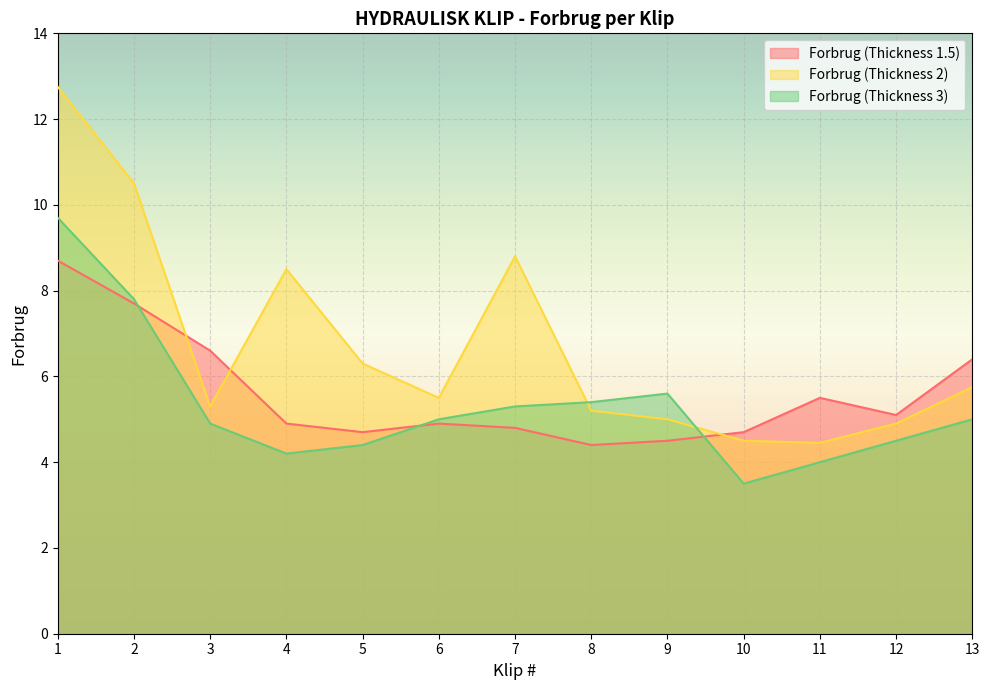

At which label does Forbrug (Thickness 3) first exceed 5?

1